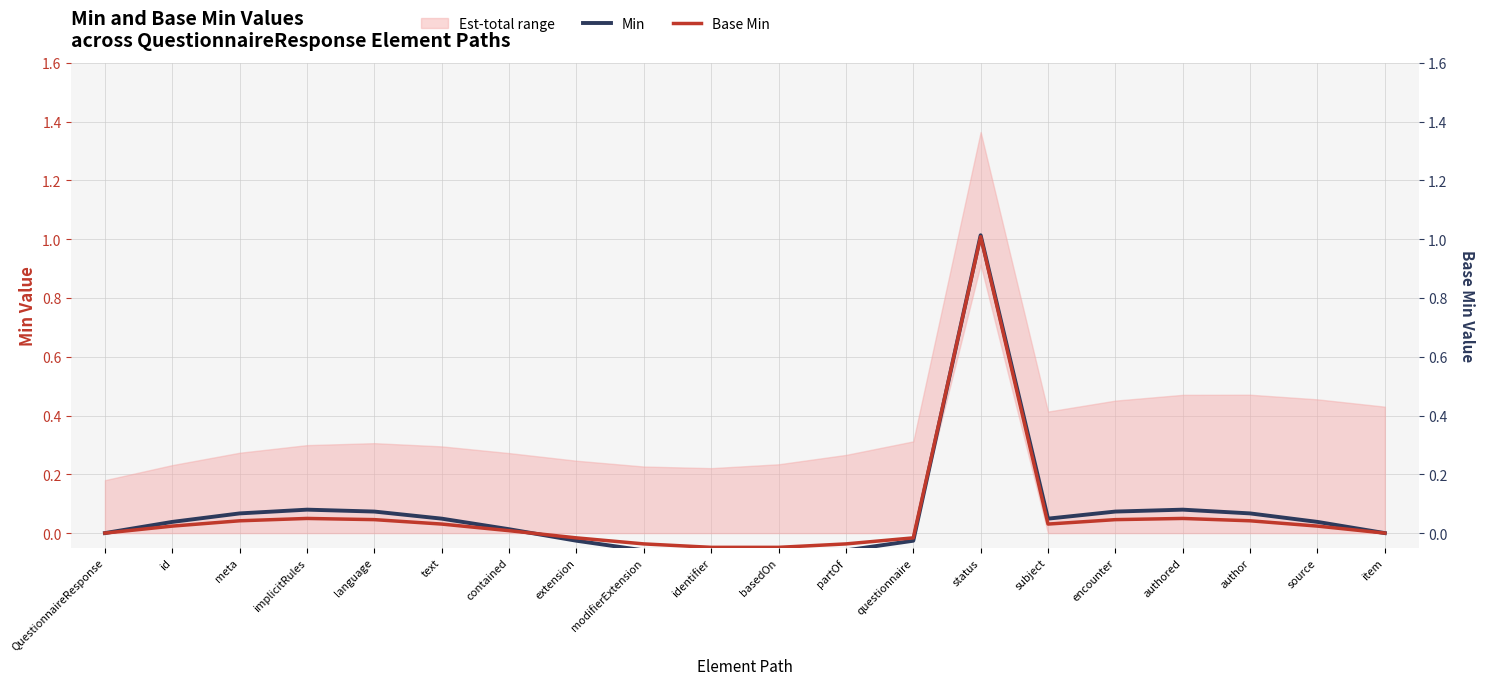

What is the label of the 12th point from the right?

modifierExtension